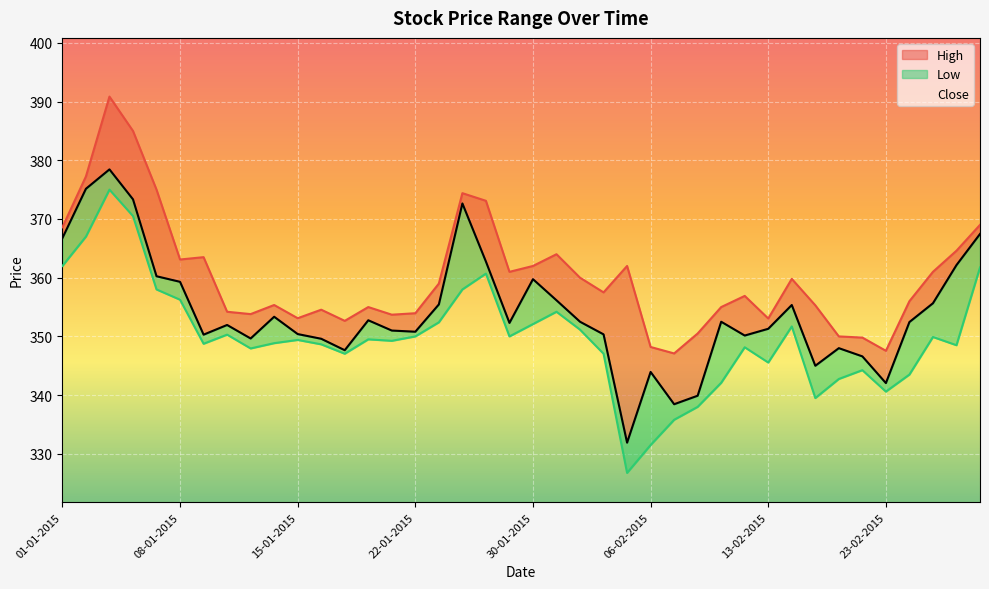

At 26-02-2015, list the series in order from smallest to largest.

Low, Close, High